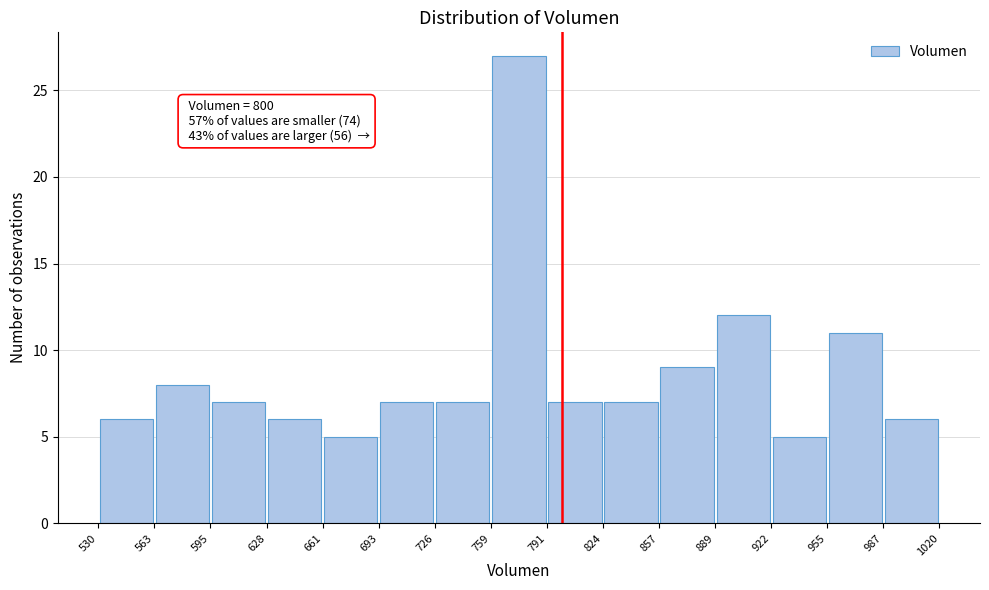

Over which range of the x-axis is the bar tallest?

759 to 791